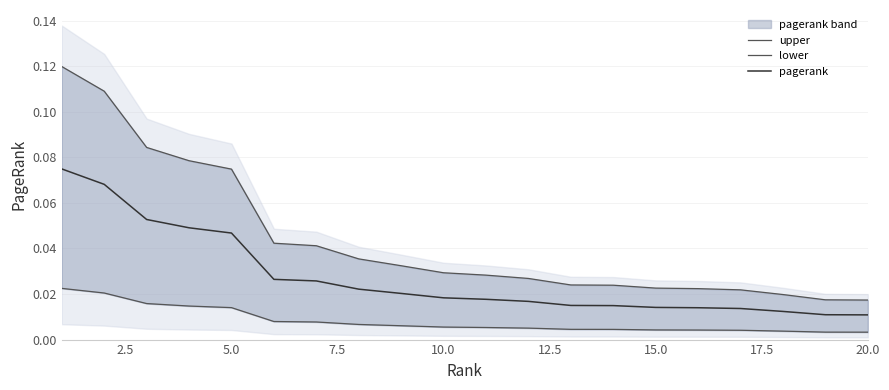

True or false: pagerank and upper cross at least once.

False